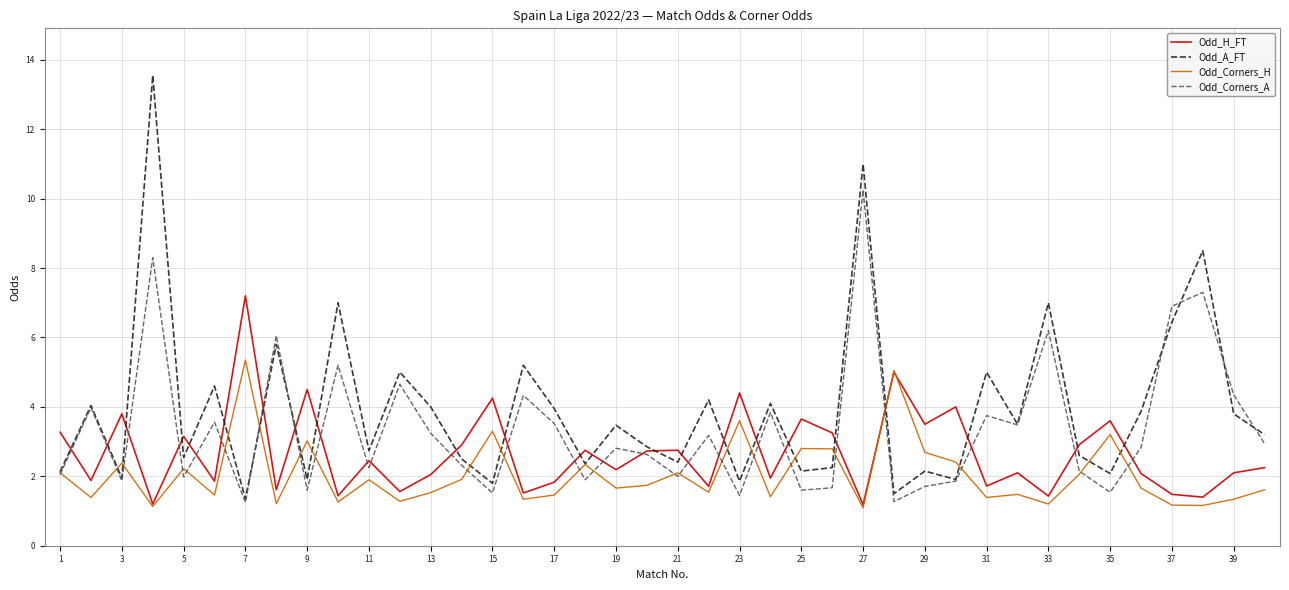

Which series has the largest range (max minus min)?

Odd_A_FT